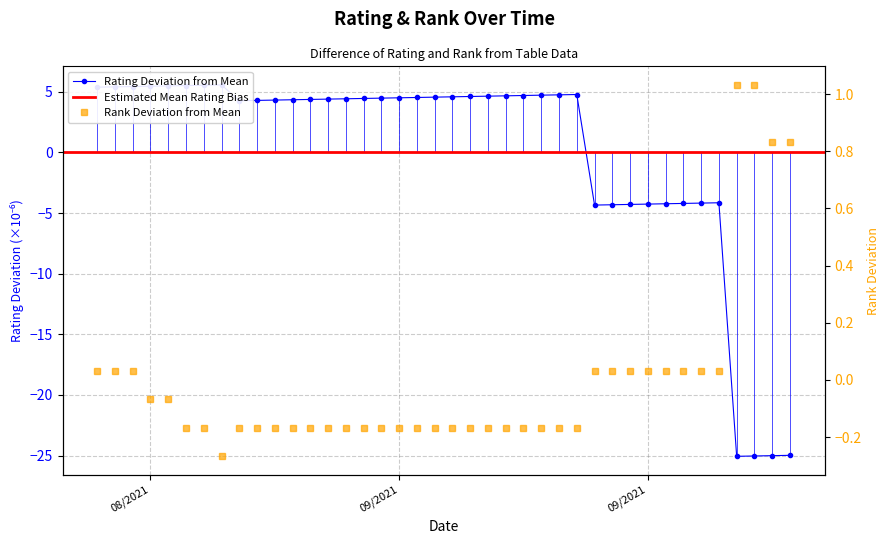

Which series ends up on top after the final intersection of rank and rating?

rank